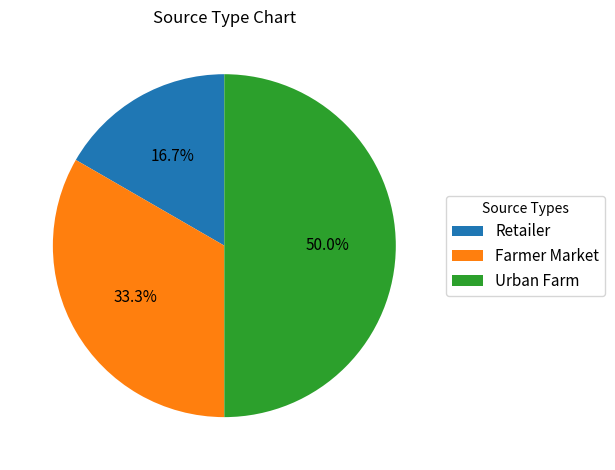

What is the largest slice in the pie chart?

Urban Farm